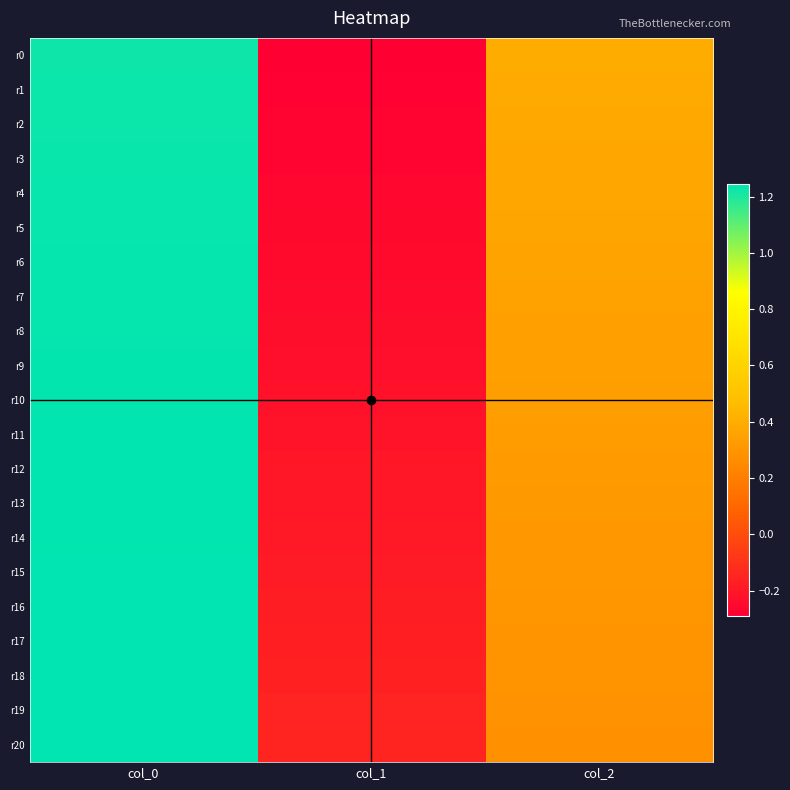

Which has a higher value, col_2 or col_0?

col_0